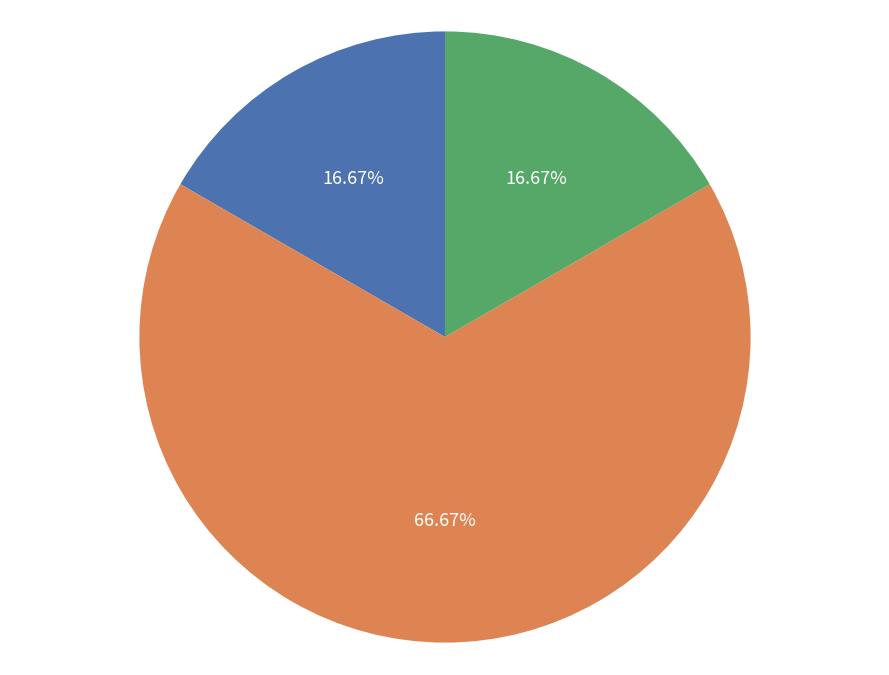

Which category has the biggest portion of the pie?

Aggravated Battery